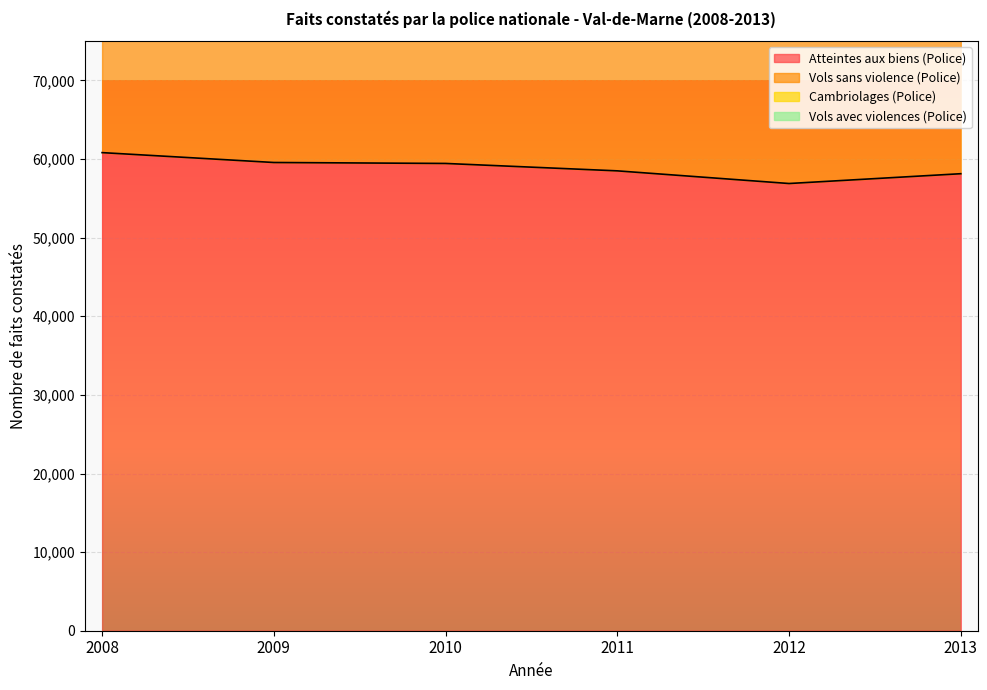

At which category does Vols sans violence (Police) reach its first local peak?

2011